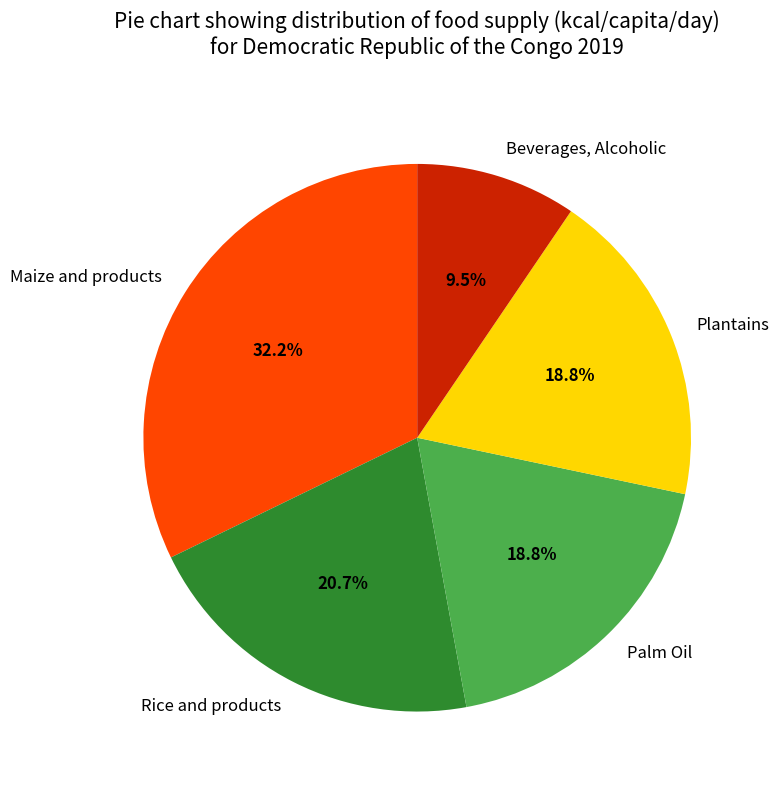

Is there any slice that represents more than half of the pie?

No